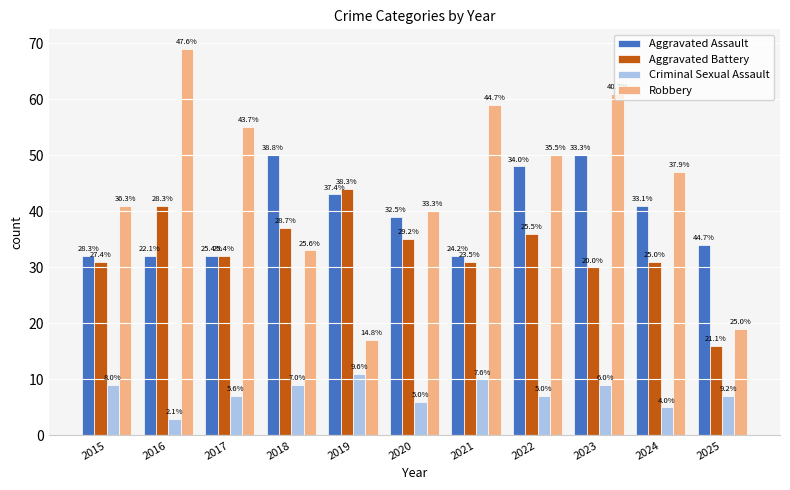

Does the chart contain stacked bars?

No